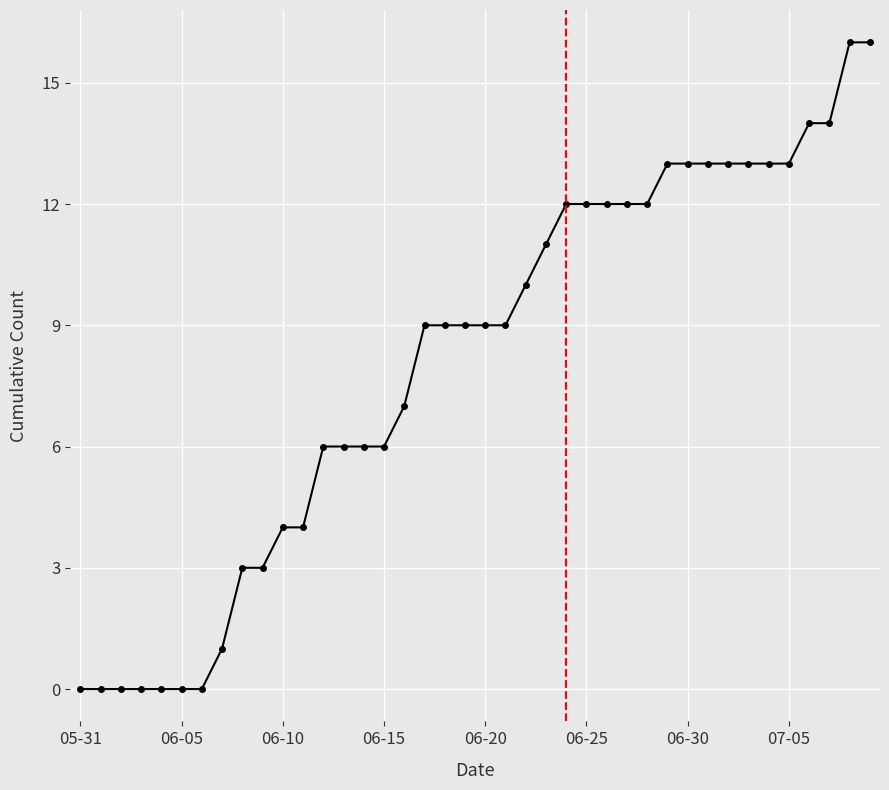

What is the value of the 17th point from the left?

7